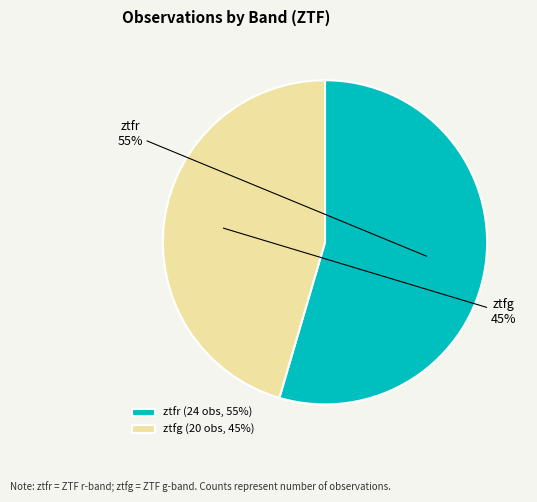

What percentage is the ztfr slice, to the nearest percent?

55%